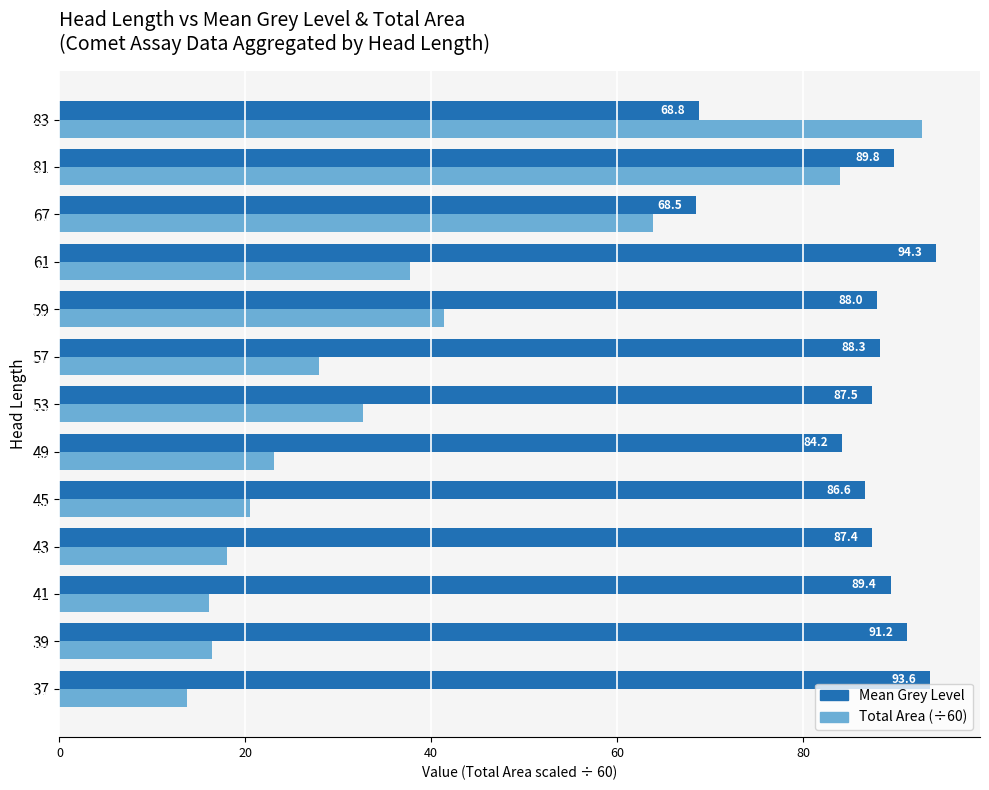

What is the minimum value for Total Area (÷60)?

13.7